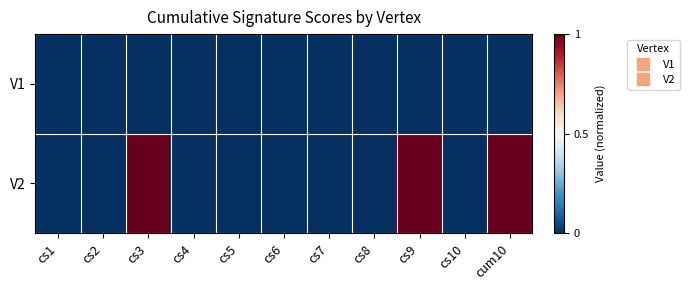

Which has a higher value, cs1 or cum10?

cs1